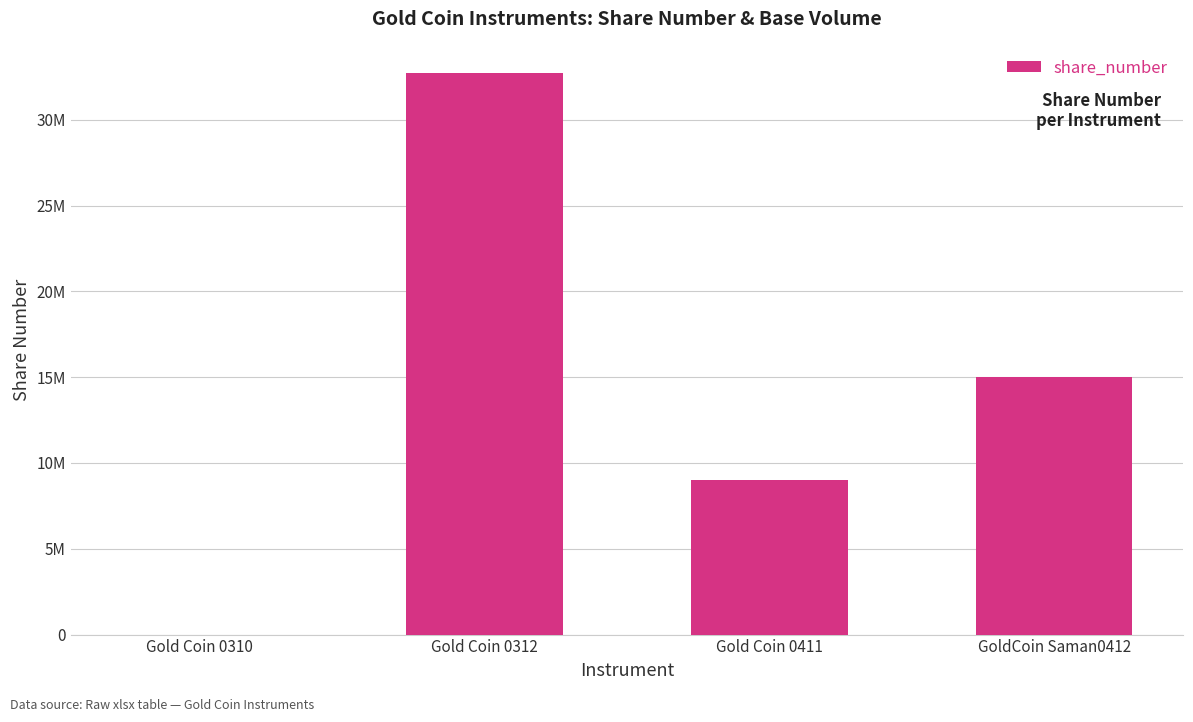

What is the label of the 4th bar from the left?

GoldCoin Saman0412